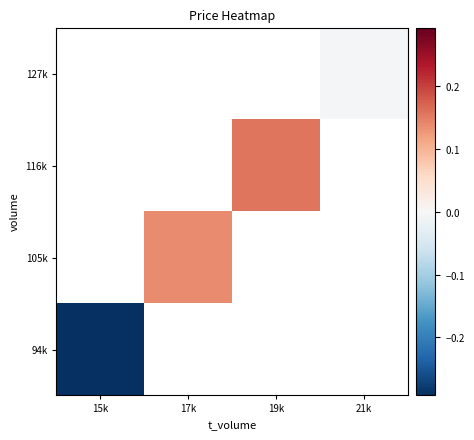

How many data points does each series have?

4